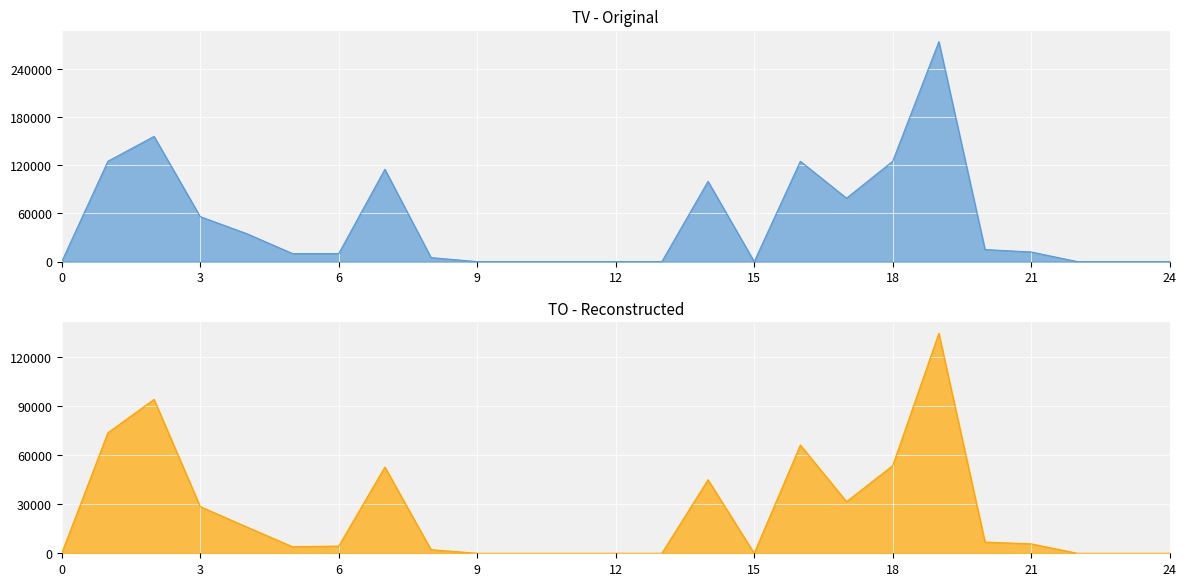

How many interior local valleys does the TV series have?

2